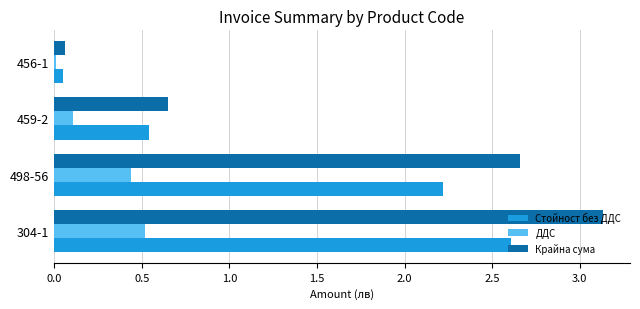

What is the average value of the ДДС series?

0.3